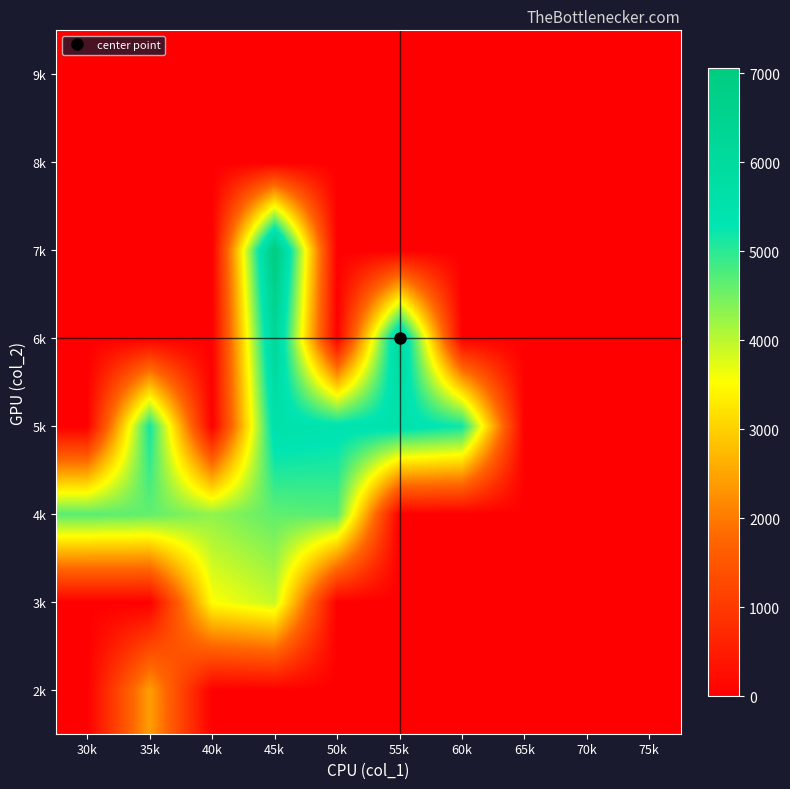

At which category does the chart reach its minimum across all series?

30k